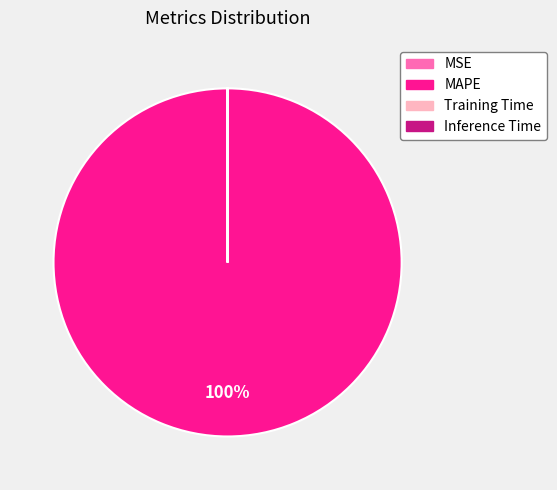

To the nearest percent, what is the difference between the largest and smallest slice percentages?

100%